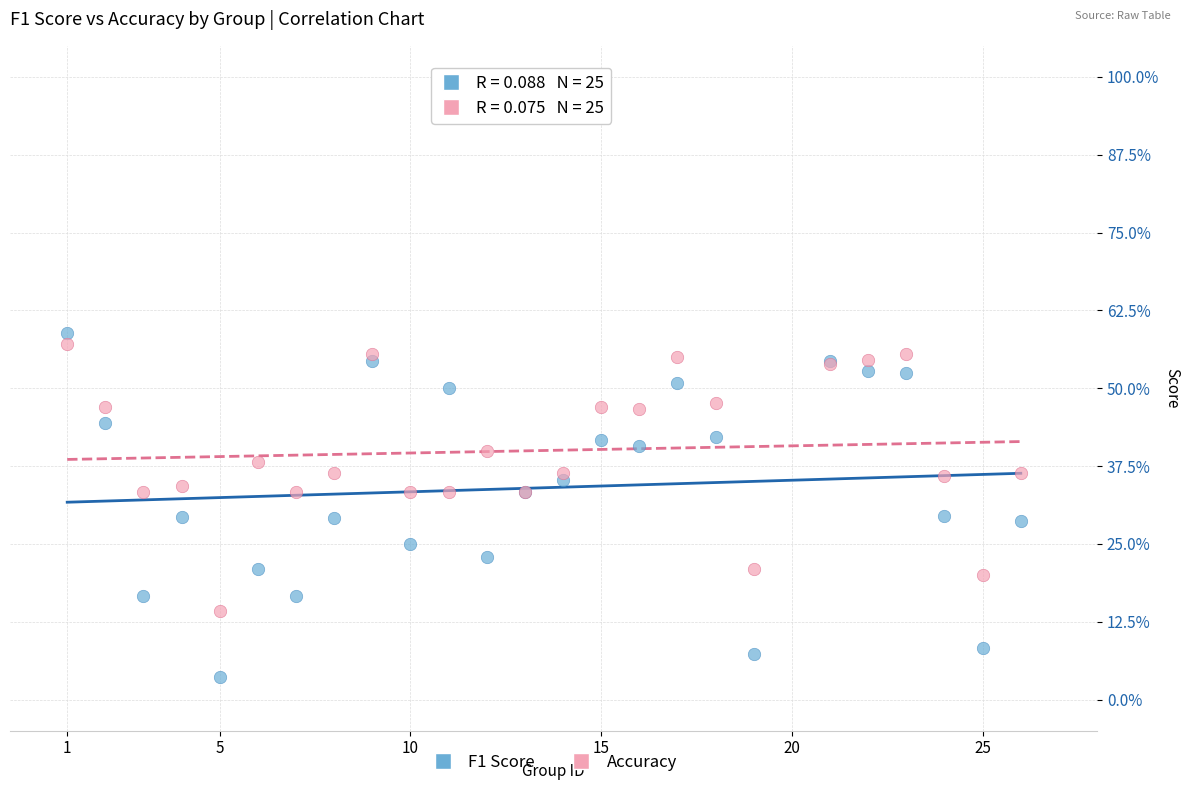

What are all the series names shown in the legend?

F1 Score, Accuracy